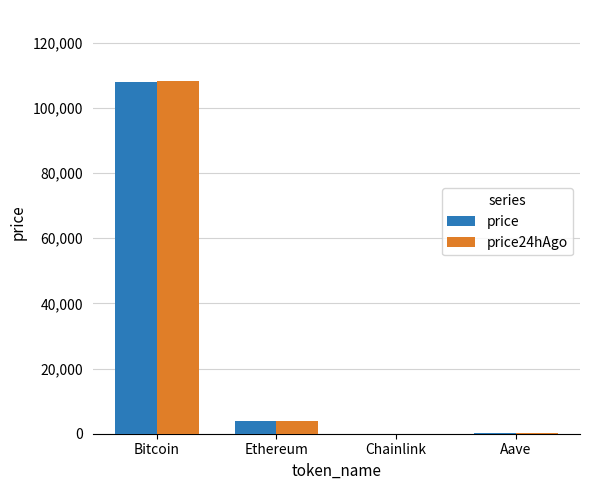

What is the total value across all series at Bitcoin?

216147.0